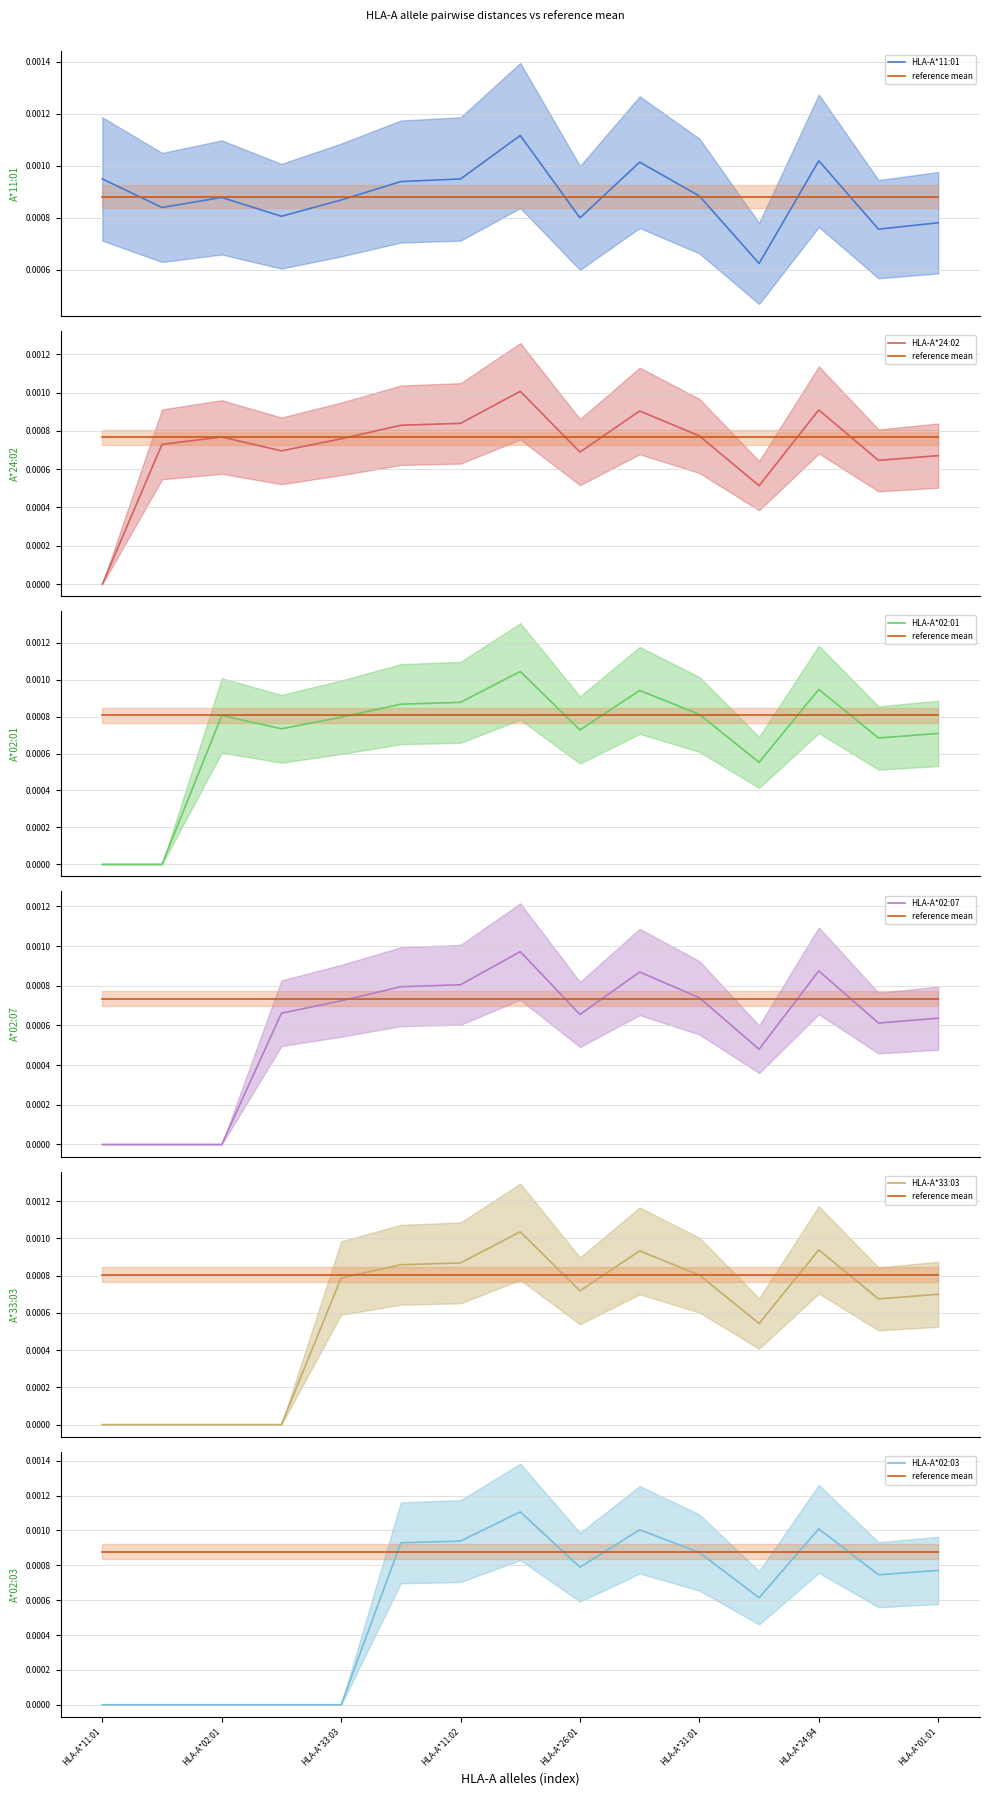

Count the number of data series in this chart.

6